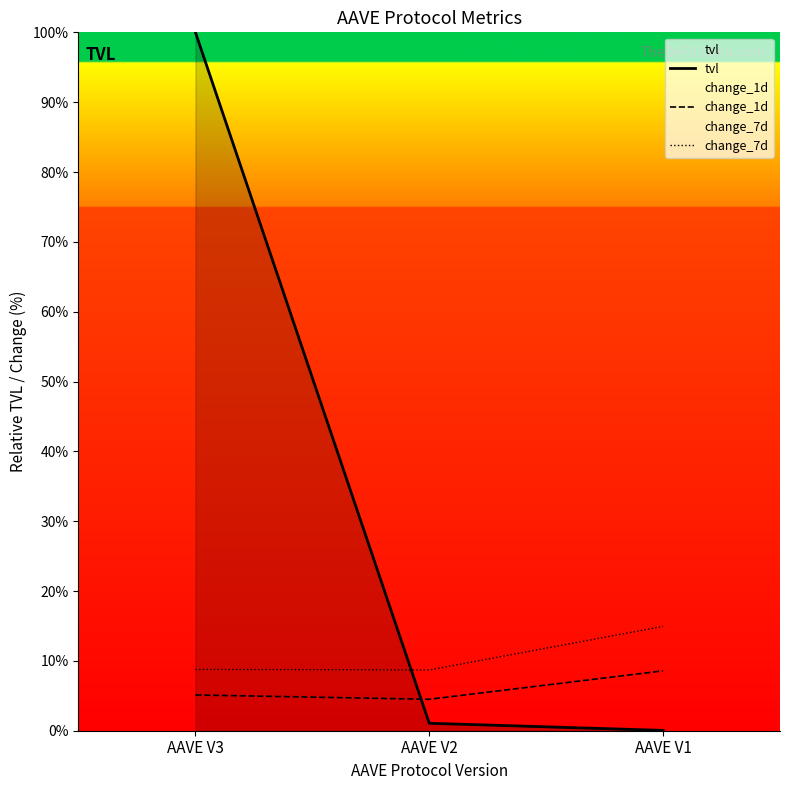

How many values in the tvl series exceed 1?

2